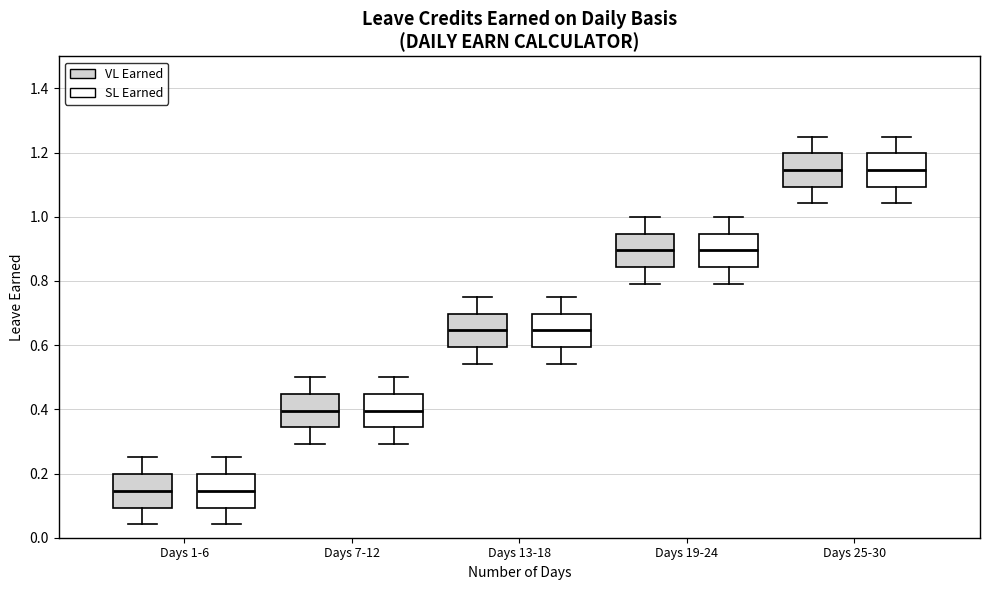

Reading left to right, read every box against the y-axis: the position of its median line, the range the box covers, and the ends of its whiskers. The values are not printed on the chart, so give them approximately, as read against the axis.

Days 1-6 (VL Earned): median 0.14, box 0.10 to 0.20, whiskers 0.04 to 0.26
Days 1-6 (SL Earned): median 0.14, box 0.10 to 0.20, whiskers 0.04 to 0.26
Days 7-12 (VL Earned): median 0.40, box 0.34 to 0.44, whiskers 0.30 to 0.50
Days 7-12 (SL Earned): median 0.40, box 0.34 to 0.44, whiskers 0.30 to 0.50
Days 13-18 (VL Earned): median 0.64, box 0.60 to 0.70, whiskers 0.54 to 0.76
Days 13-18 (SL Earned): median 0.64, box 0.60 to 0.70, whiskers 0.54 to 0.76
Days 19-24 (VL Earned): median 0.90, box 0.84 to 0.94, whiskers 0.80 to 1.00
Days 19-24 (SL Earned): median 0.90, box 0.84 to 0.94, whiskers 0.80 to 1.00
Days 25-30 (VL Earned): median 1.14, box 1.10 to 1.20, whiskers 1.04 to 1.26
Days 25-30 (SL Earned): median 1.14, box 1.10 to 1.20, whiskers 1.04 to 1.26